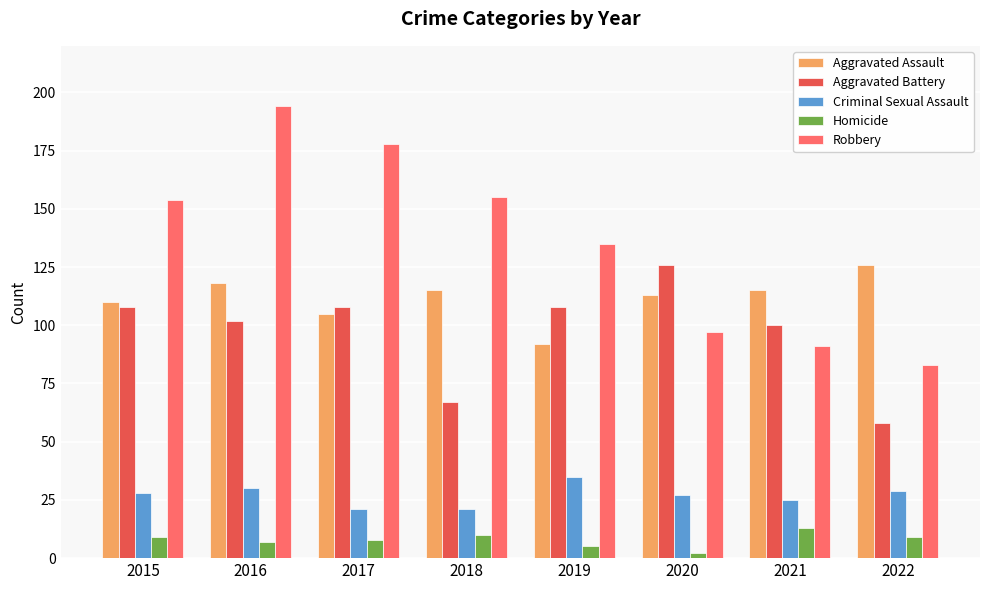

How many groups of bars are there?

8